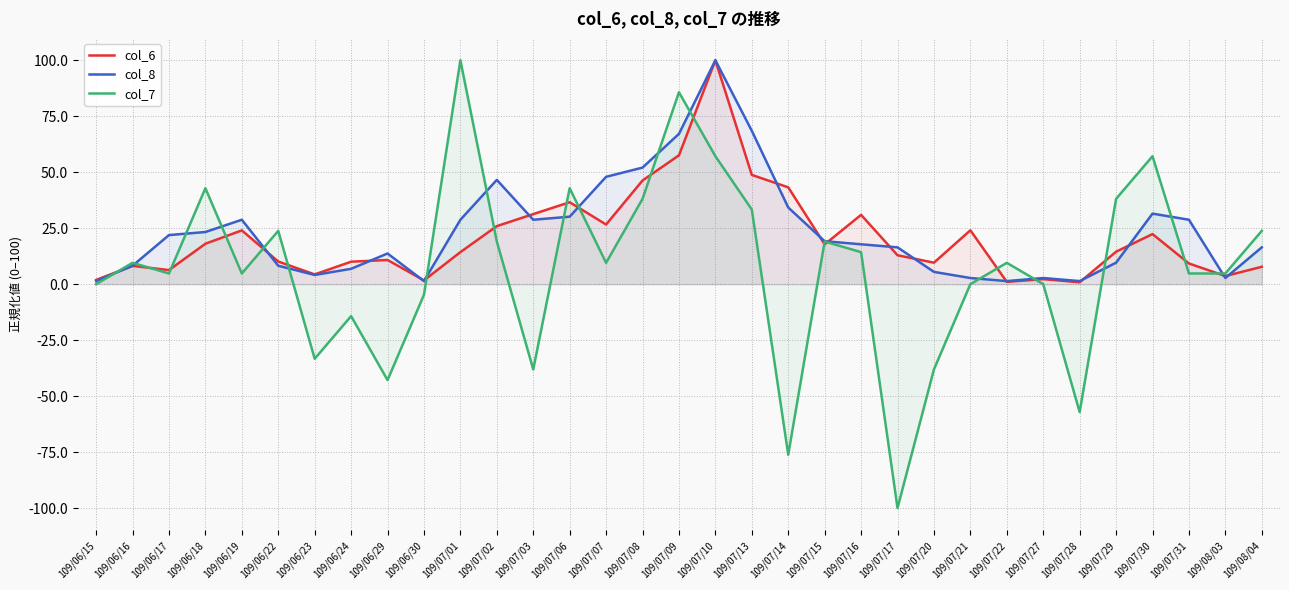

What is the total value across all series at 109/07/29?

62.2